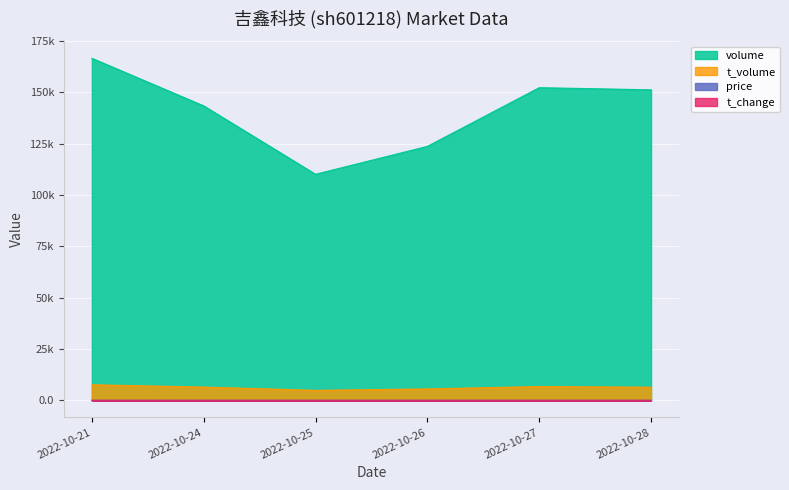

At which category does t_volume reach its first local valley?

2022-10-25